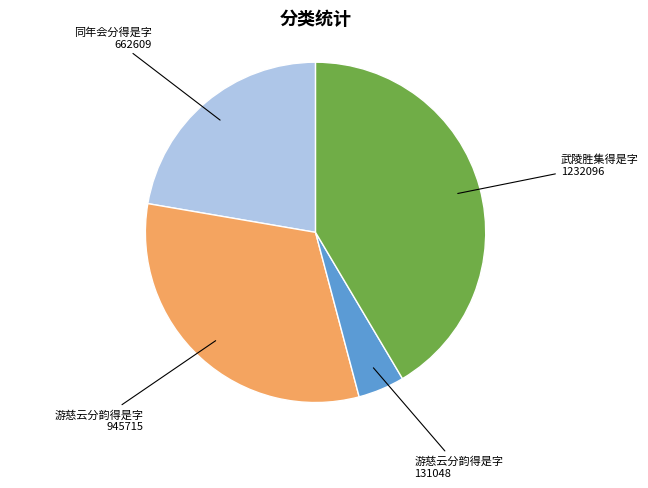

Is there a majority slice in this chart?

No